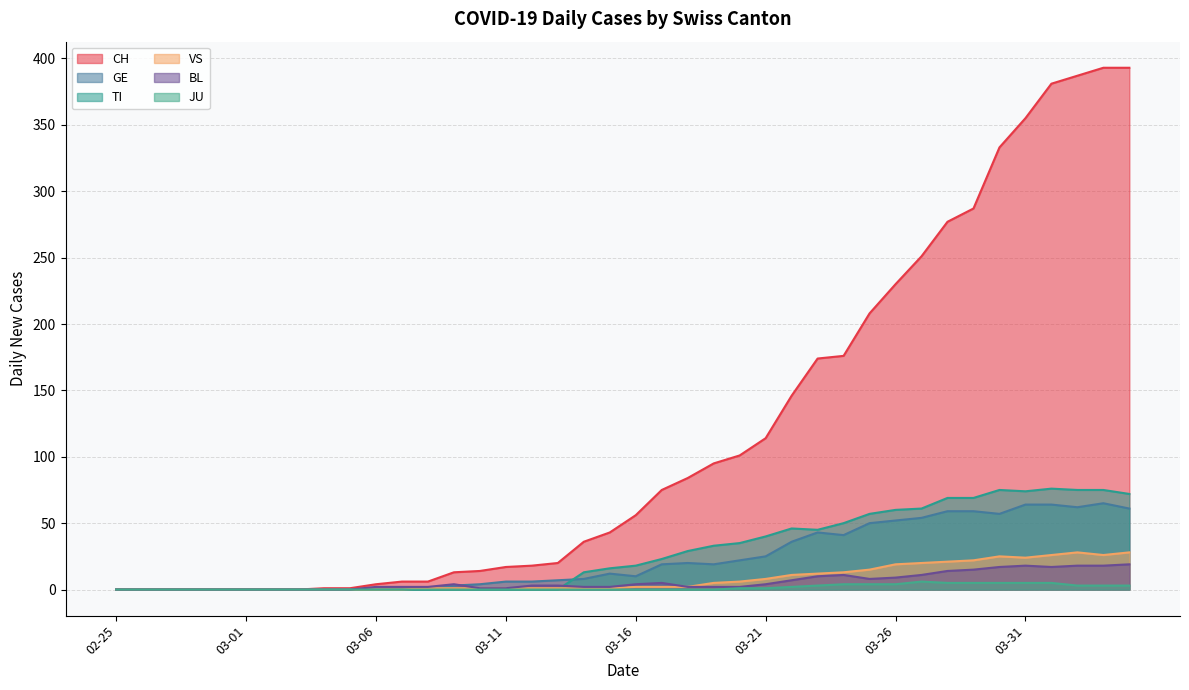

Is it true that VS equals 15 at 2020-03-25?

True